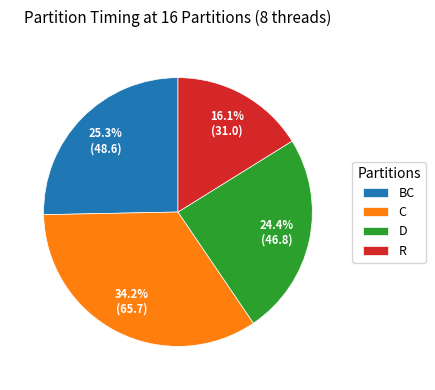

To the nearest percent, what is the difference between the R and BC slice percentages?

9%